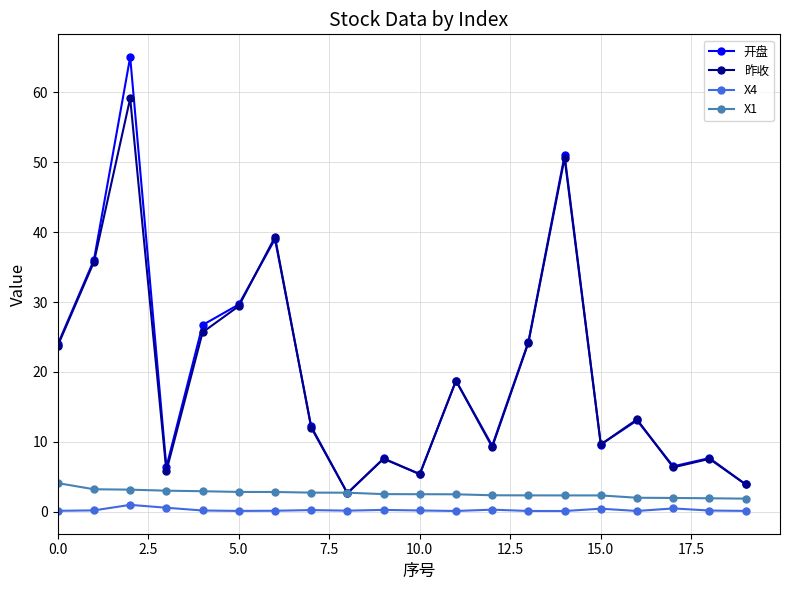

Rank the series by their maximum value, from highest to lowest.

开盘, 昨收, X1, X4